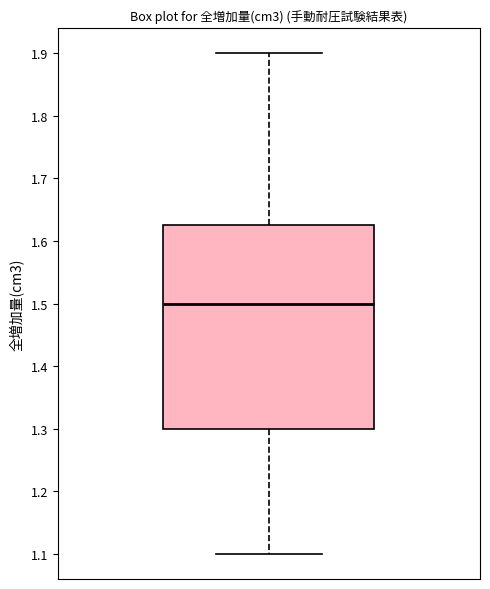

Read this box plot against the y-axis: the position of the median line, the range covered by the box, and the ends of both whiskers. The values are not printed on the chart, so give them approximately, as read against the axis.

median 1.50, box 1.30 to 1.63, whiskers 1.10 to 1.90